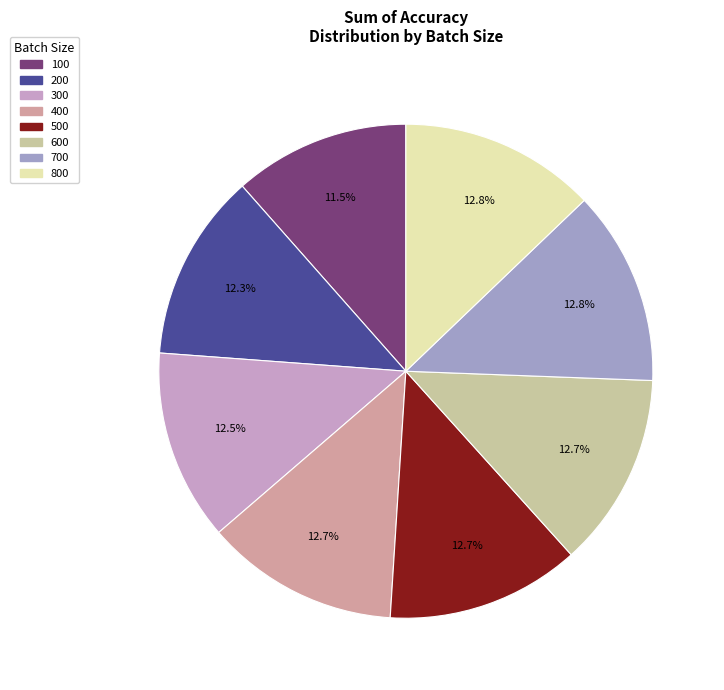

What is the ratio of the value at 100 to the value at 300?

0.9